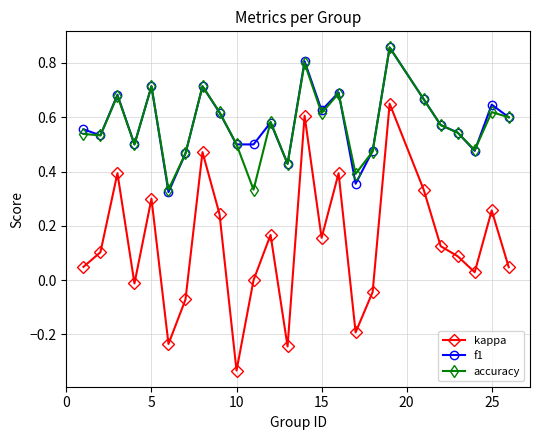

Which series has the largest range (max minus min)?

kappa